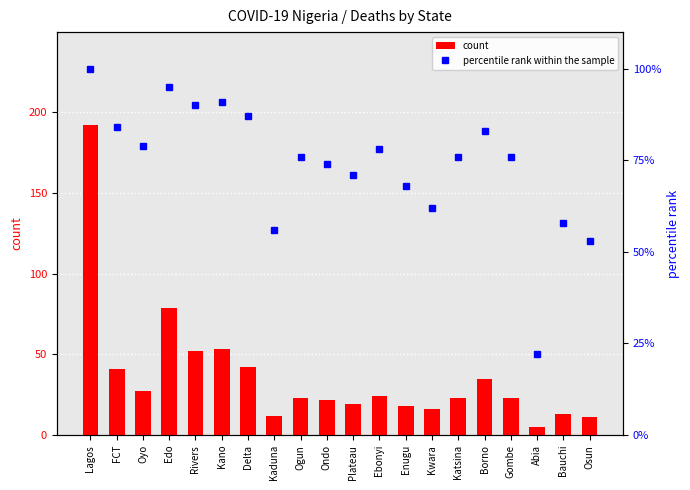

What is the label of the 16th bar from the left?

Borno